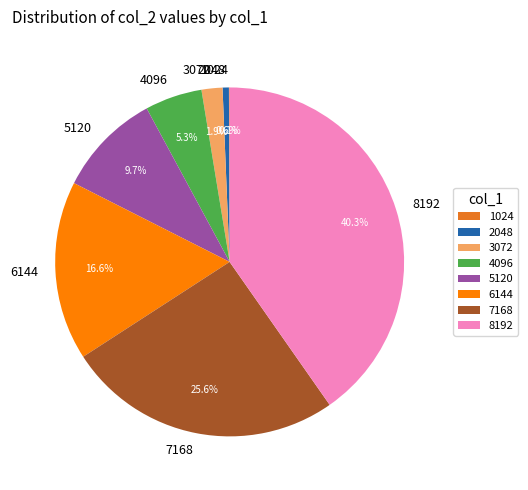

Combined, do 6144 and 5120 account for over 50%?

No